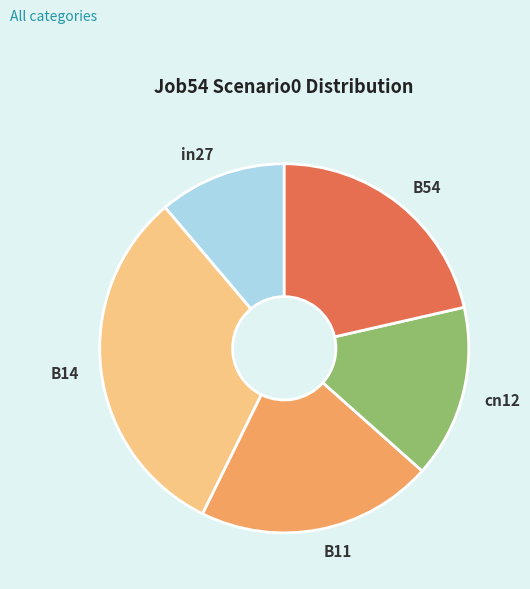

Which category has the smallest portion of the pie?

in27